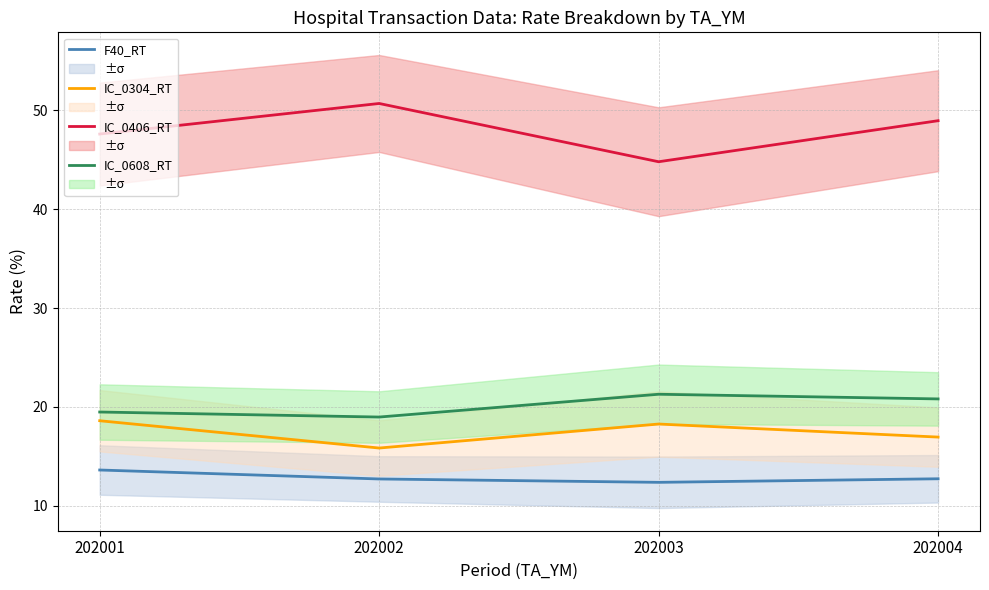

What is the value of the IC_0304_RT point at the 3rd from the left?

18.3